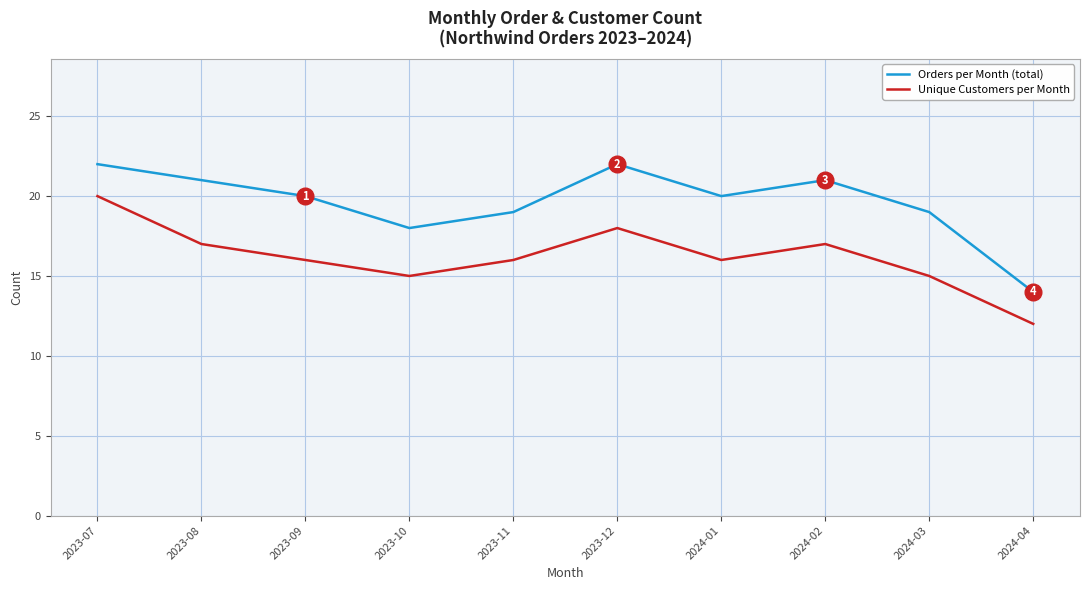

What value does the Orders per Month (total) series have at 2024-04?

14